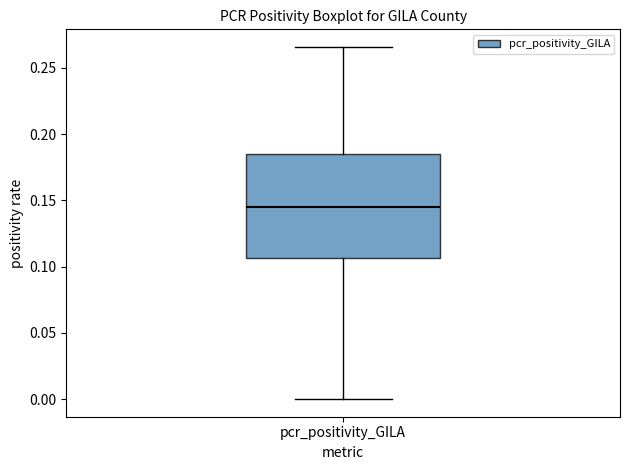

Read this box plot against the y-axis: the position of the median line, the range covered by the box, and the ends of both whiskers. The values are not printed on the chart, so give them approximately, as read against the axis.

median 0.145, box 0.105 to 0.185, whiskers 0.000 to 0.265